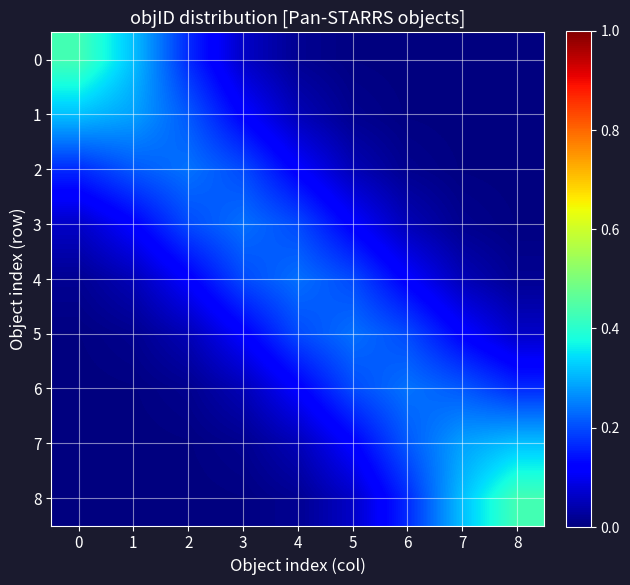

Reading left to right, what are all the values shown in this chart?

0: 0=0.4	1=0.3	2=0.2	3=0.1	4=0.0	5=0.0	6=0.0	7=0.0	8=0.0
1: 0=0.3	1=0.3	2=0.2	3=0.1	4=0.0	5=0.0	6=0.0	7=0.0	8=0.0
2: 0=0.2	1=0.2	2=0.2	3=0.2	4=0.1	5=0.0	6=0.0	7=0.0	8=0.0
3: 0=0.1	1=0.1	2=0.2	3=0.2	4=0.2	5=0.1	6=0.0	7=0.0	8=0.0
4: 0=0.0	1=0.0	2=0.1	3=0.2	4=0.2	5=0.2	6=0.1	7=0.0	8=0.0
5: 0=0.0	1=0.0	2=0.0	3=0.1	4=0.2	5=0.2	6=0.2	7=0.1	8=0.1
6: 0=0.0	1=0.0	2=0.0	3=0.0	4=0.1	5=0.2	6=0.2	7=0.2	8=0.2
7: 0=0.0	1=0.0	2=0.0	3=0.0	4=0.0	5=0.1	6=0.2	7=0.3	8=0.3
8: 0=0.0	1=0.0	2=0.0	3=0.0	4=0.0	5=0.1	6=0.2	7=0.3	8=0.4